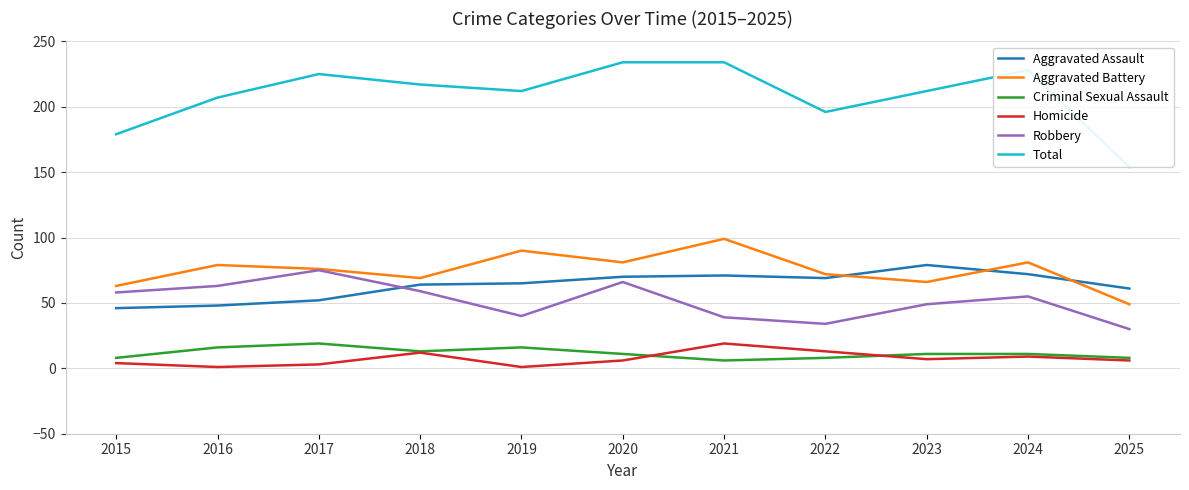

True or false: Aggravated Battery has a value of 76 at 2017.

True